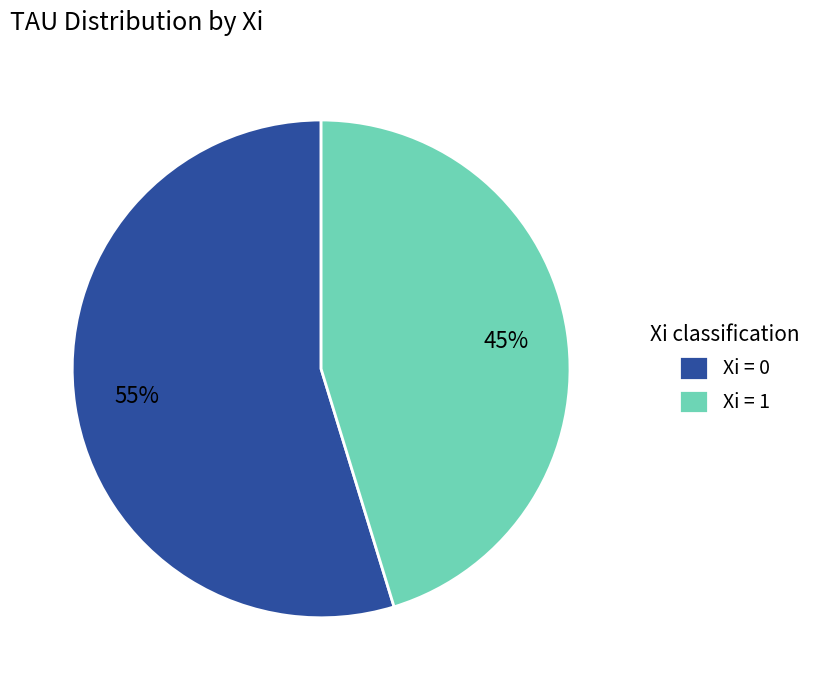

What percentage is the Xi = 1 slice, to the nearest percent?

45%